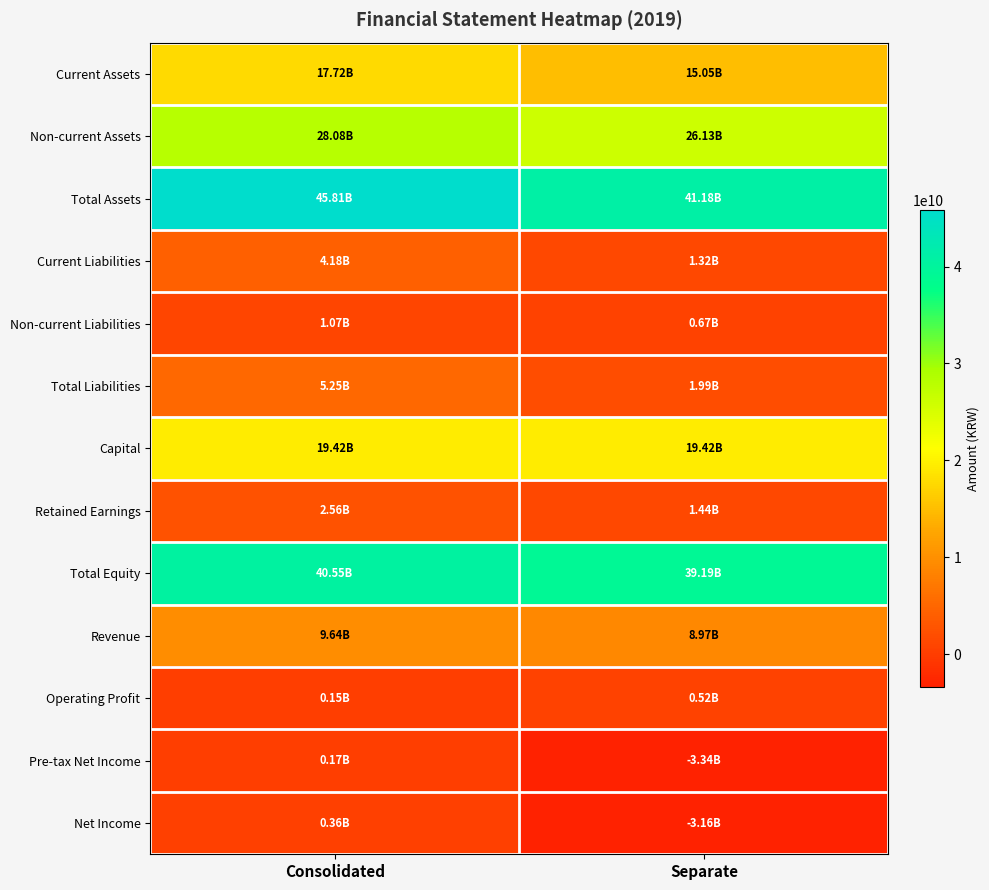

Reading right to left, extract all data points from this chart.

Current Assets: Separate=15051589339	Consolidated=17722091150
Non-current Assets: Separate=26130050729	Consolidated=28084976316
Total Assets: Separate=41181640068	Consolidated=45807067466
Current Liabilities: Separate=1318786271	Consolidated=4180241559
Non-current Liabilities: Separate=673271189	Consolidated=1072913383
Total Liabilities: Separate=1992057460	Consolidated=5253154942
Capital: Separate=19415386000	Consolidated=19415386000
Retained Earnings: Separate=1440465453	Consolidated=2561047254
Total Equity: Separate=39189582608	Consolidated=40553912524
Revenue: Separate=8967896188	Consolidated=9638445272
Operating Profit: Separate=522679687	Consolidated=146037929
Pre-tax Net Income: Separate=-3342755460	Consolidated=174277444
Net Income: Separate=-3158218392	Consolidated=358814512